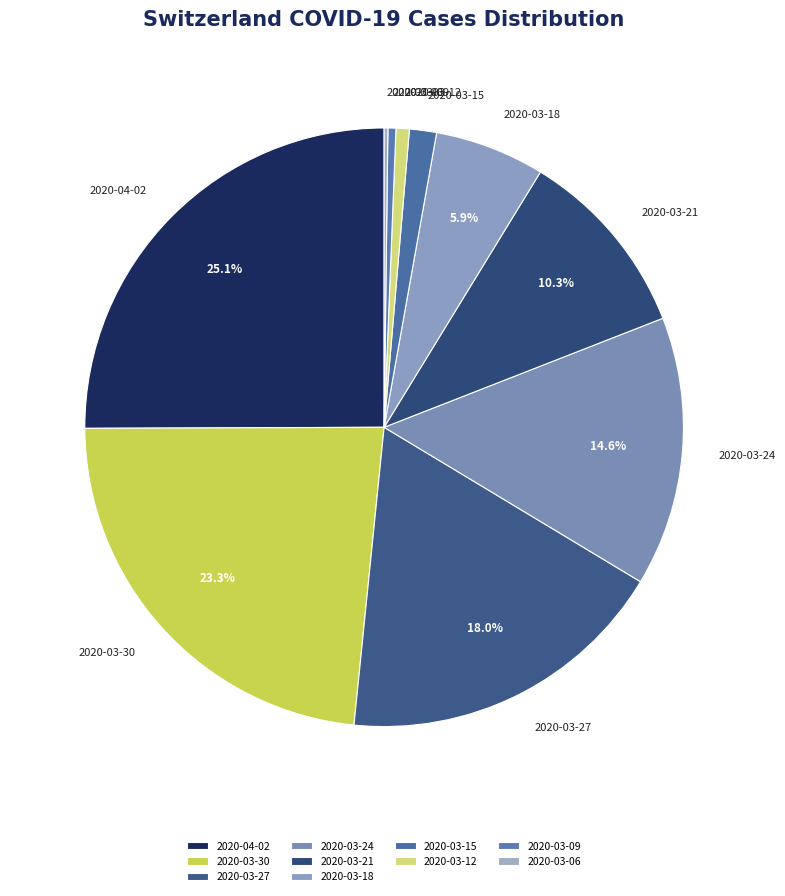

Is there any slice that represents more than half of the pie?

No